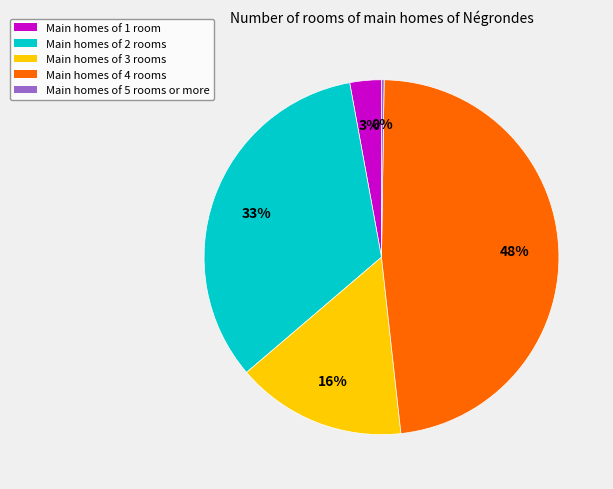

Is the sum of Main homes of 3 rooms and Main homes of 4 rooms greater than half?

Yes